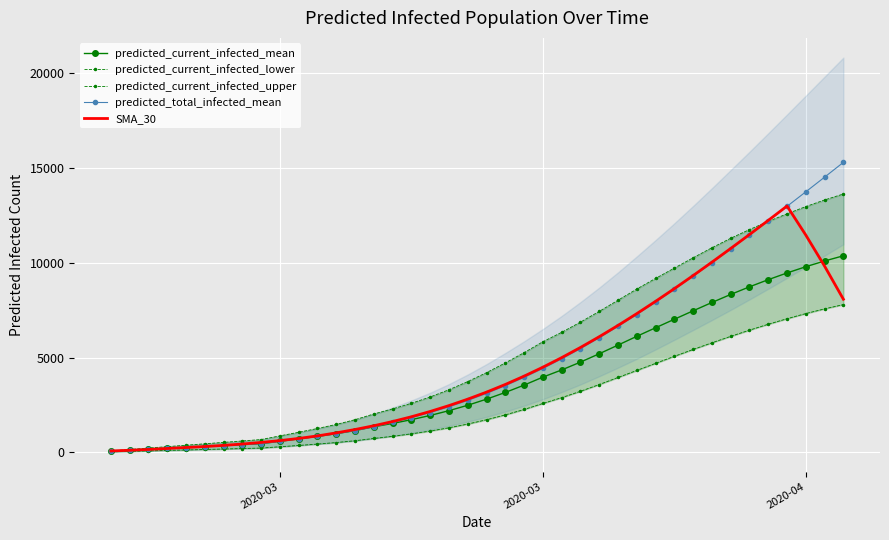

Which has a higher value, 29 or 25?

29